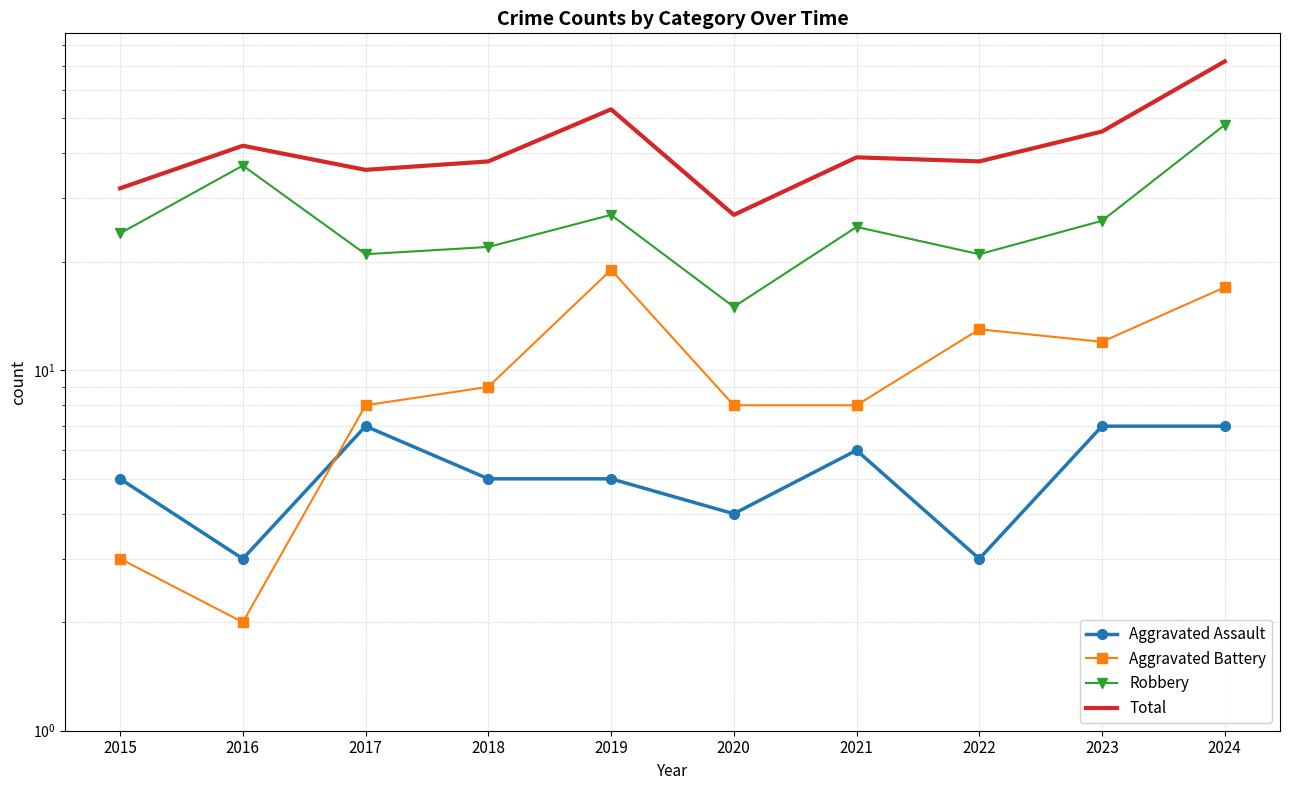

What is the difference between the Aggravated Assault values at 2018 and 2021?

1